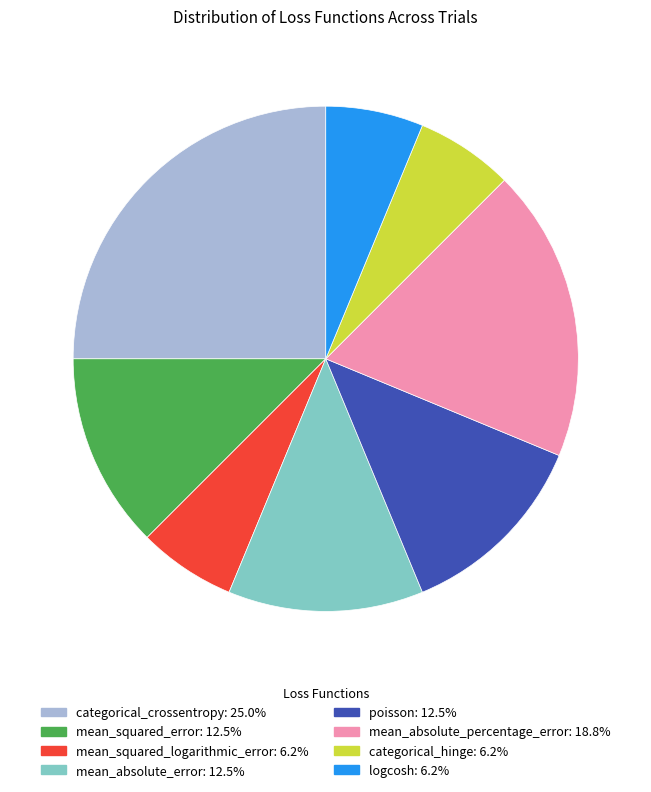

Combined, do categorical_crossentropy and mean_absolute_error account for over 50%?

No